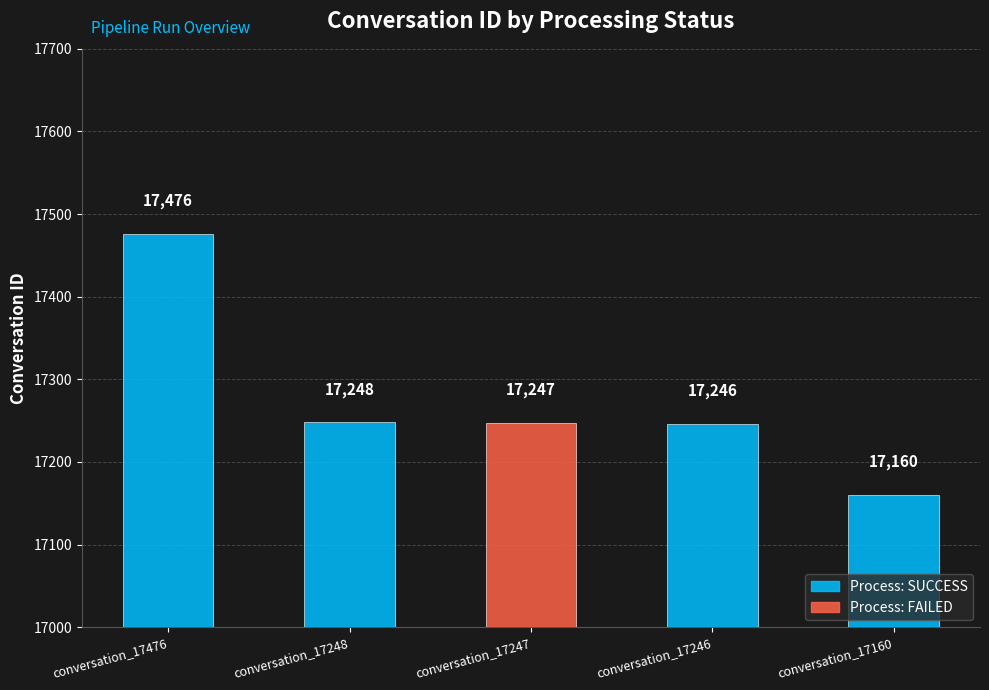

Between conversation_17246 and conversation_17160, which is larger?

conversation_17246